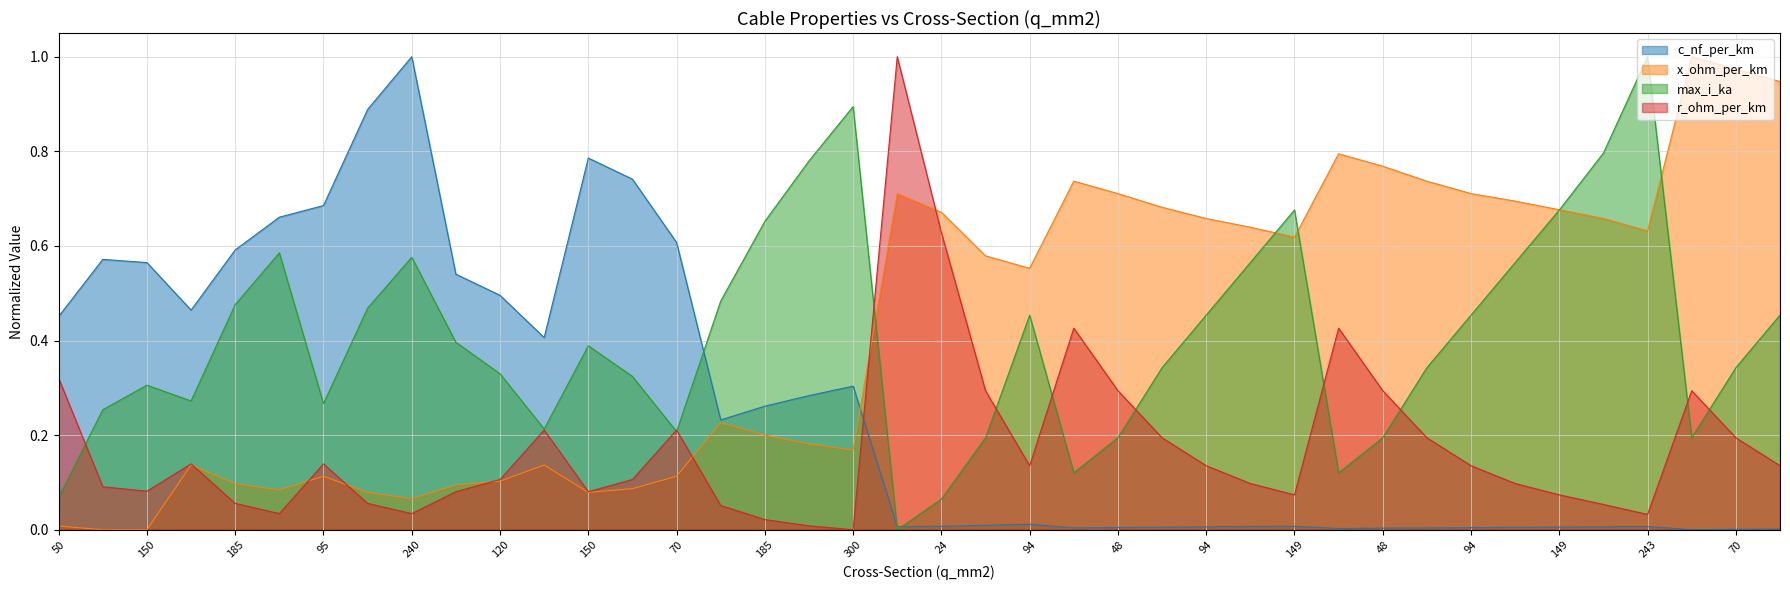

Reading right to left, list all the values displayed in this chart.

c_nf_per_km: 0.0	0.0	0.0	0.0	0.0	0.0	0.0	0.0	0.0	0.0	0.0	0.0	0.0	0.0	0.0	0.0	0.0	0.0	0.0	0.0	0.0	0.3	0.3	0.3	0.2	0.6	0.7	0.8	0.4	0.5	0.5	1.0	0.9	0.7	0.7	0.6	0.5	0.6	0.6	0.5
x_ohm_per_km: 0.9	1.0	1.0	0.6	0.7	0.7	0.7	0.7	0.7	0.8	0.8	0.6	0.6	0.7	0.7	0.7	0.7	0.6	0.6	0.7	0.7	0.2	0.2	0.2	0.2	0.1	0.1	0.1	0.1	0.1	0.1	0.1	0.1	0.1	0.1	0.1	0.1	0.0	0.0	0.0
max_i_ka: 0.5	0.3	0.2	1.0	0.8	0.7	0.6	0.5	0.3	0.2	0.1	0.7	0.6	0.5	0.3	0.2	0.1	0.5	0.2	0.1	0.0	0.9	0.8	0.7	0.5	0.2	0.3	0.4	0.2	0.3	0.4	0.6	0.5	0.3	0.6	0.5	0.3	0.3	0.3	0.1
r_ohm_per_km: 0.1	0.2	0.3	0.0	0.1	0.1	0.1	0.1	0.2	0.3	0.4	0.1	0.1	0.1	0.2	0.3	0.4	0.1	0.3	0.6	1.0	0.0	0.0	0.0	0.1	0.2	0.1	0.1	0.2	0.1	0.1	0.0	0.1	0.1	0.0	0.1	0.1	0.1	0.1	0.3